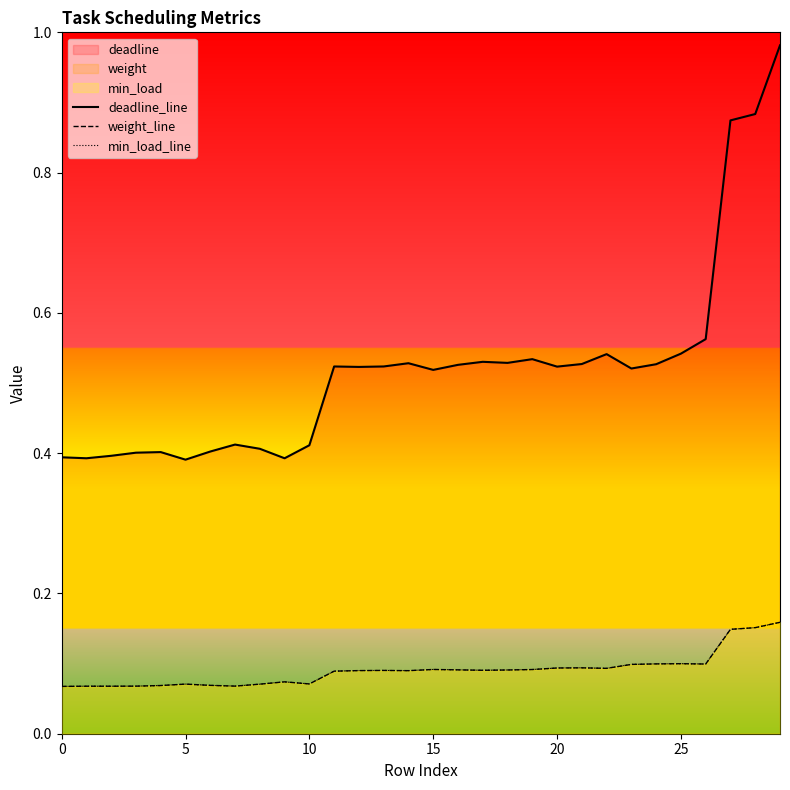

What is the label of the 15th point from the right?

15